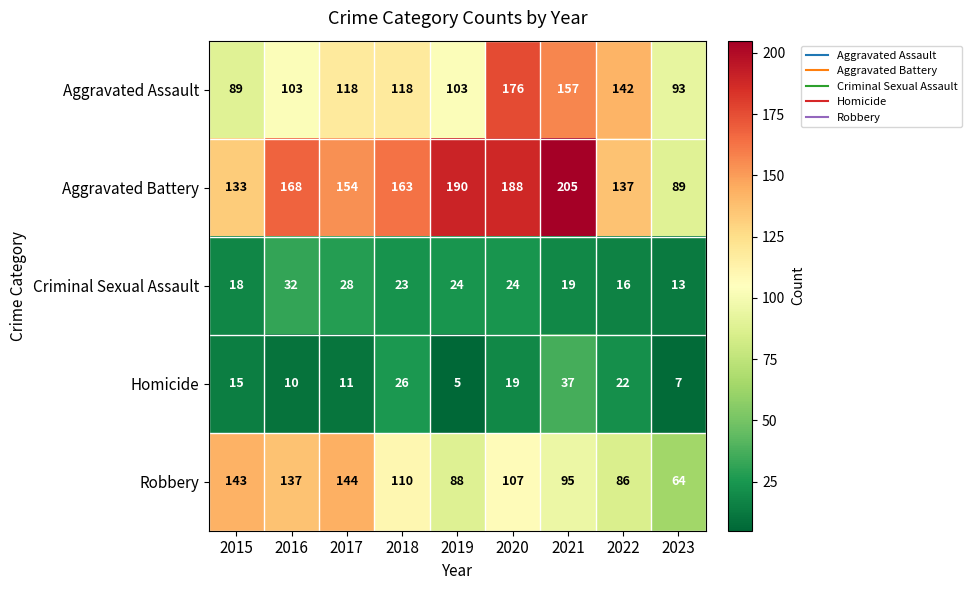

What is the difference between the second highest and minimum values in the Criminal Sexual Assault series?

15